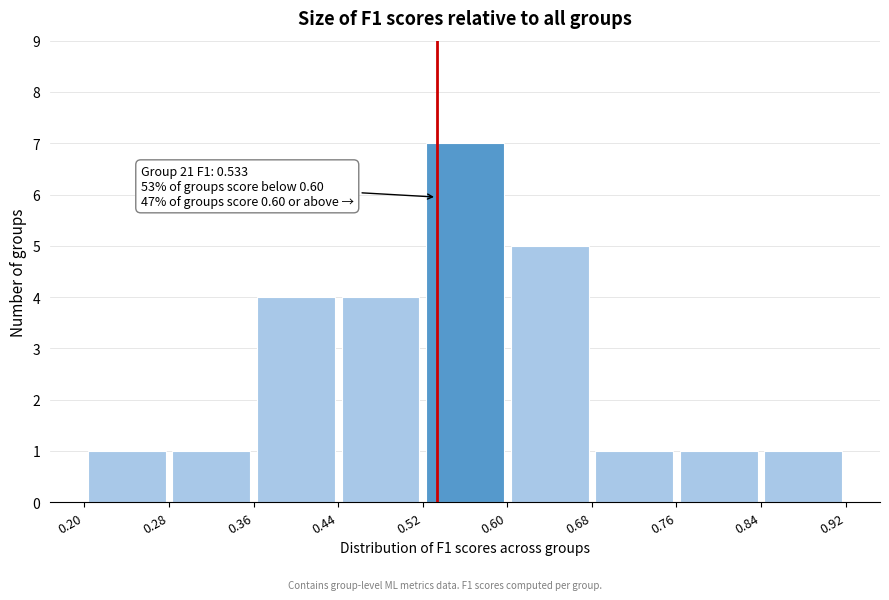

Which range on the x-axis has the tallest bar?

0.52 to 0.60